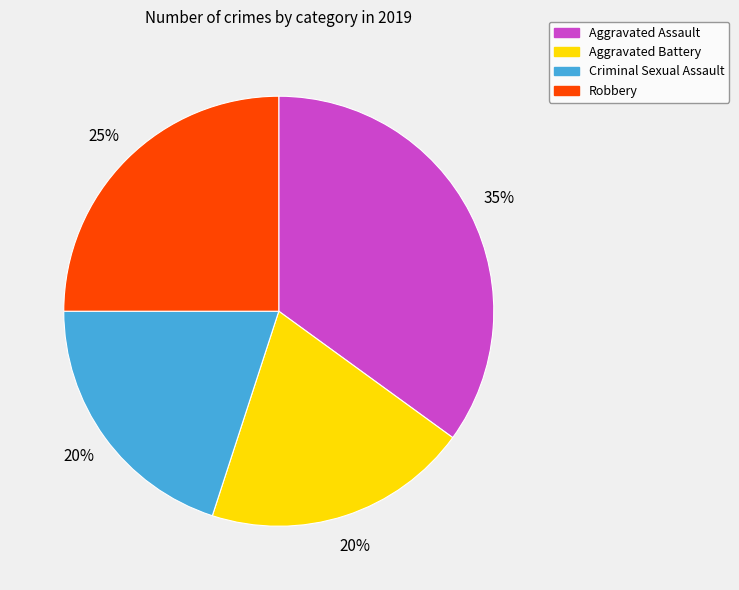

Approximately how many times larger is the value at Criminal Sexual Assault compared to Robbery?

0.8